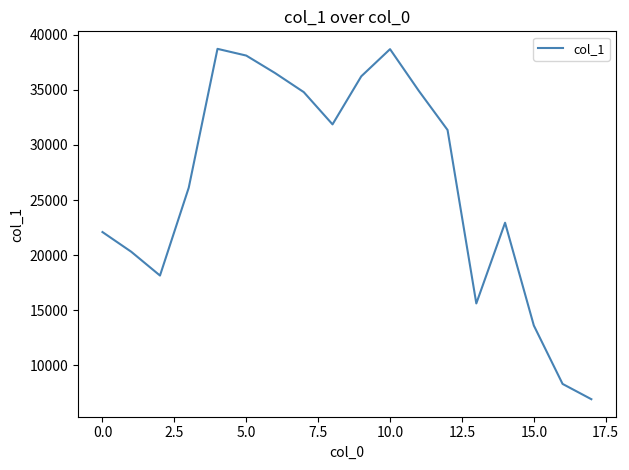

What is the minimum value shown in the chart?

6932